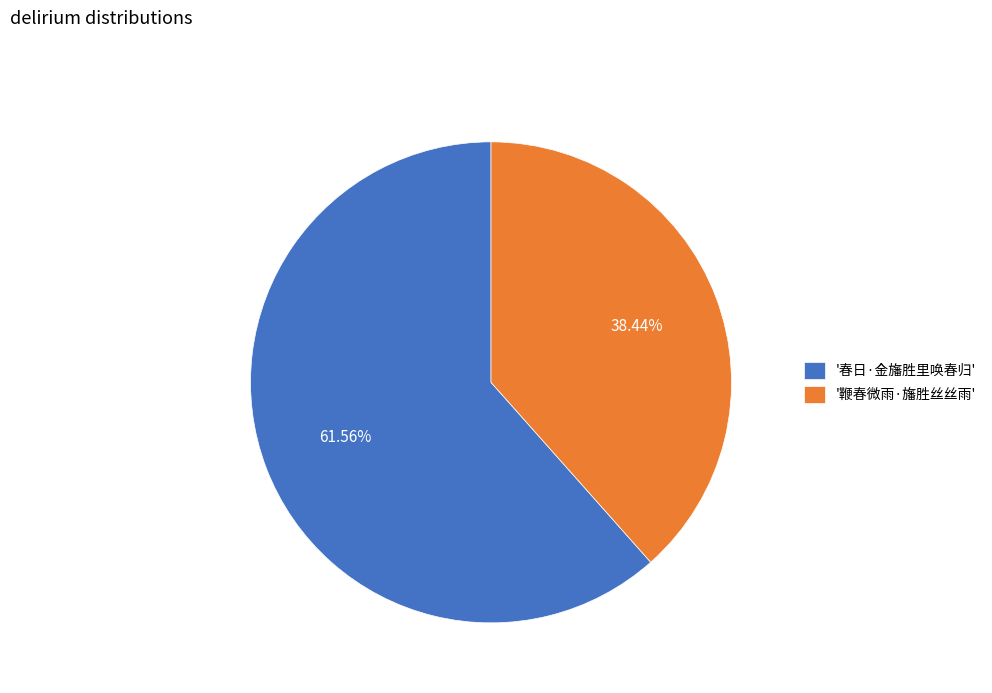

Approximately how many times larger is the value at '春日·金旛胜里唤春归' compared to '鞭春微雨·旛胜丝丝雨'?

1.6